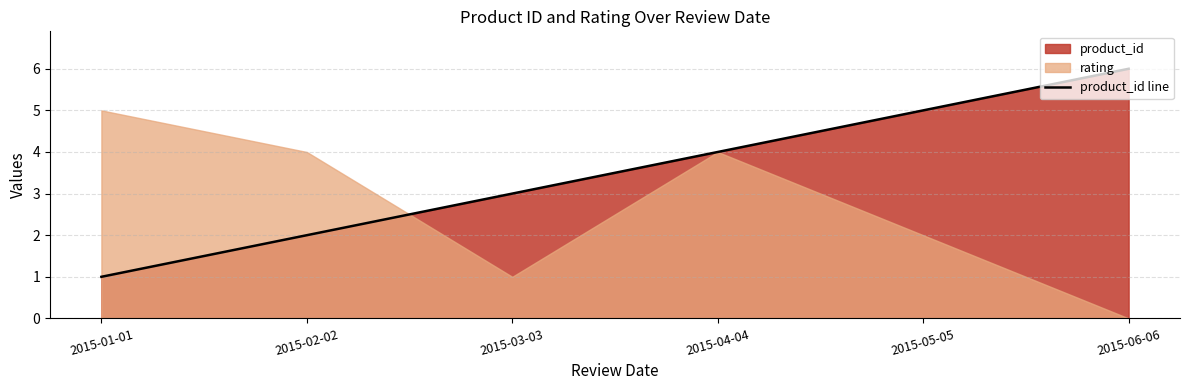

What is the minimum value shown in the chart?

1